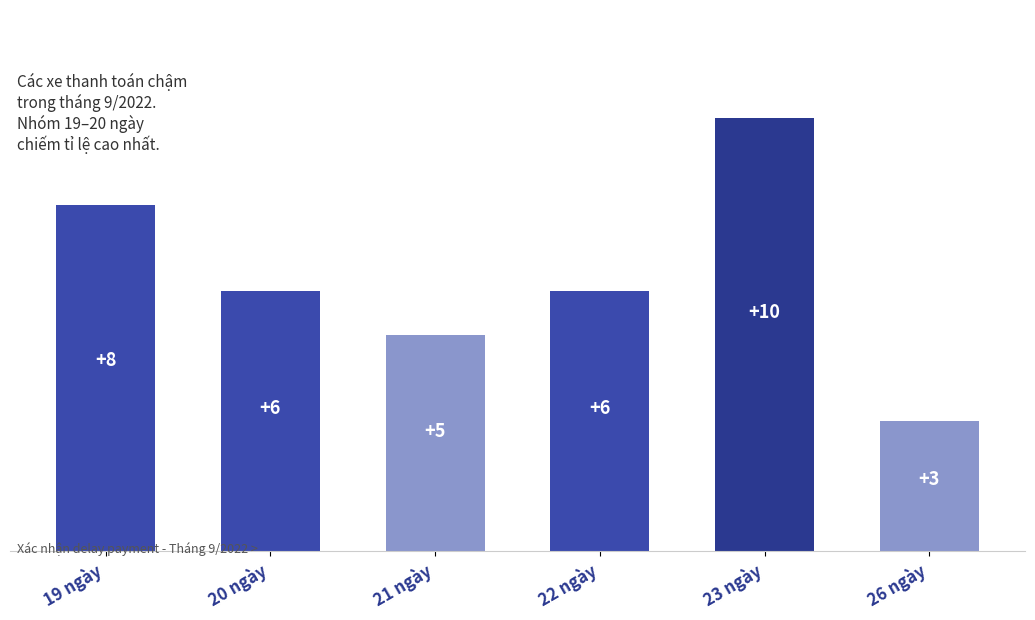

Reading left to right, what are all the values shown in this chart?

8	6	5	6	10	3